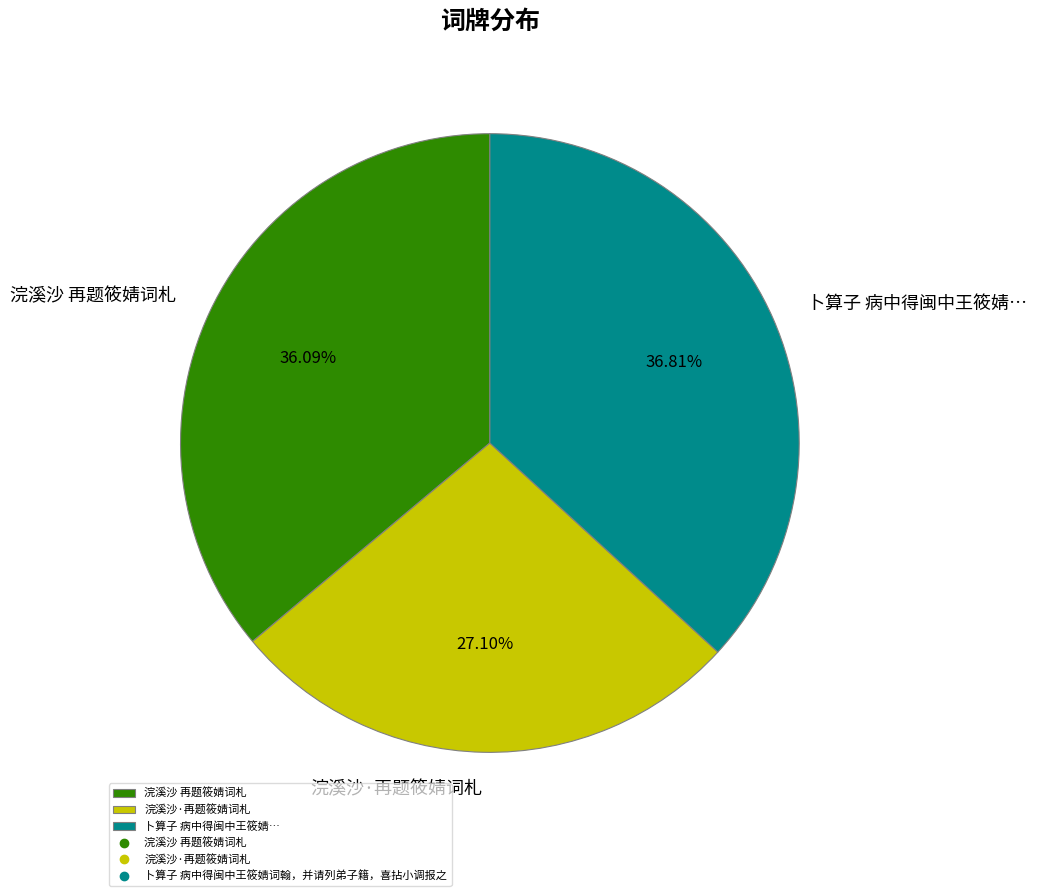

To the nearest percent, what is the difference between the largest and smallest slice percentages?

10%